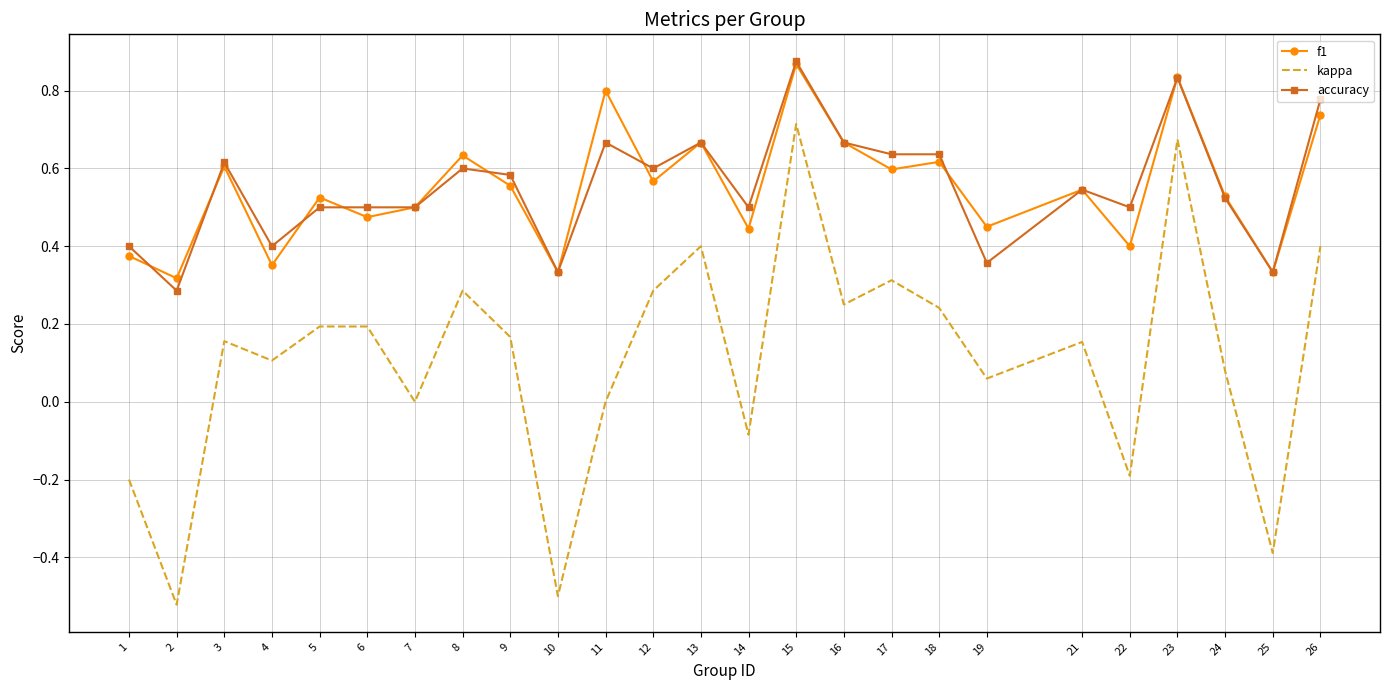

At which category does the chart reach its peak across all series?

15